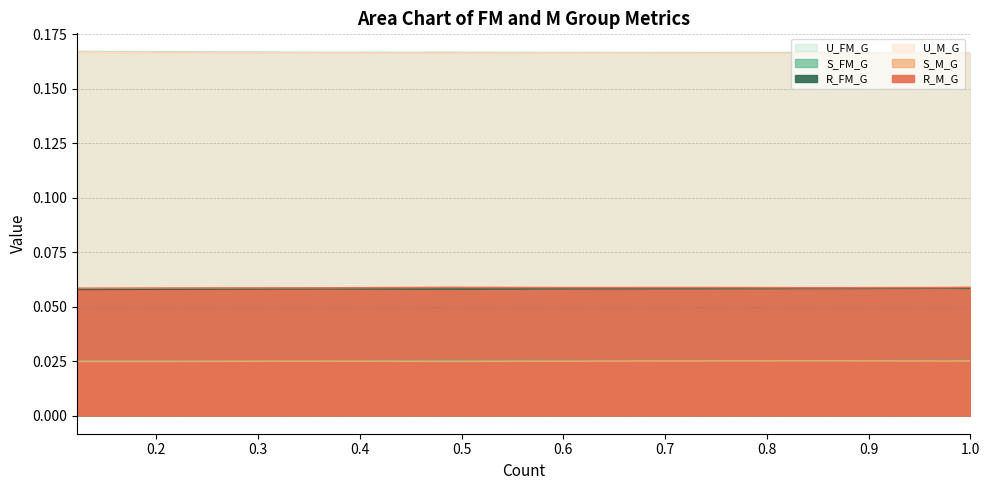

True or false: U_M_G and R_FM_G cross at least once.

False